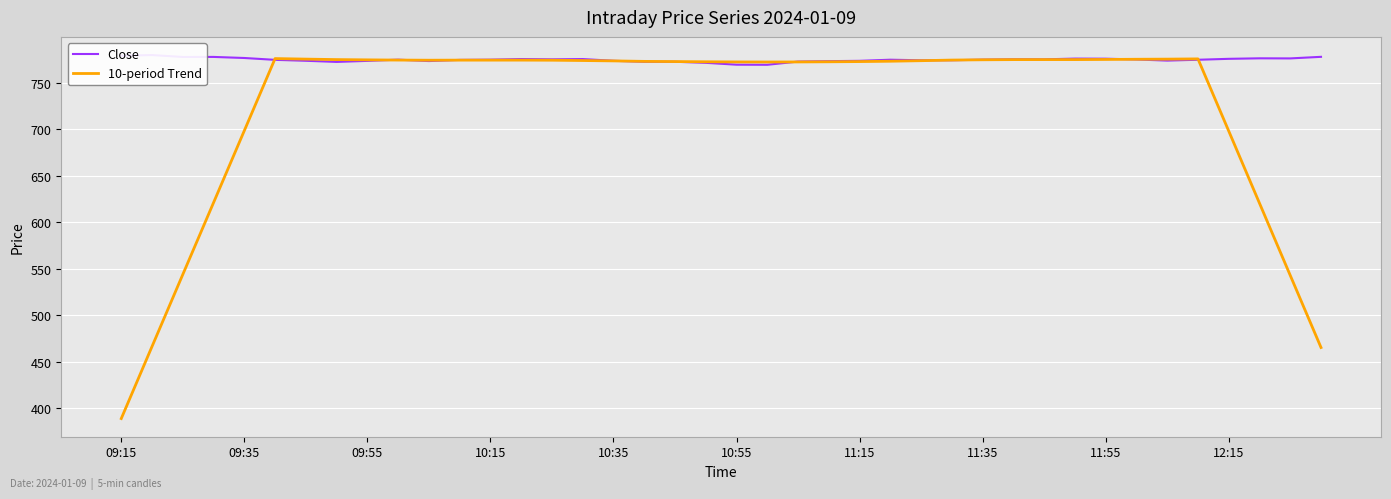

At which category does 10-period Trend reach its first local valley?

10